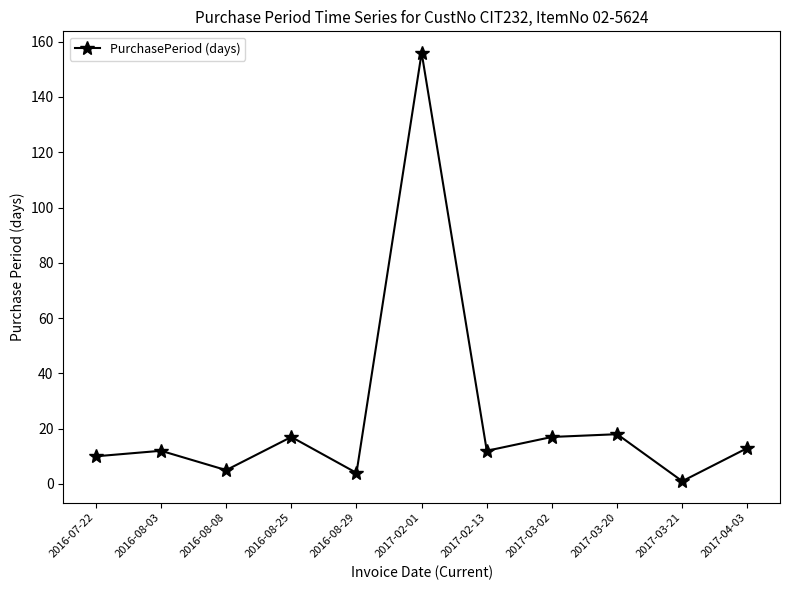

Read the value at 2017-03-20.

18